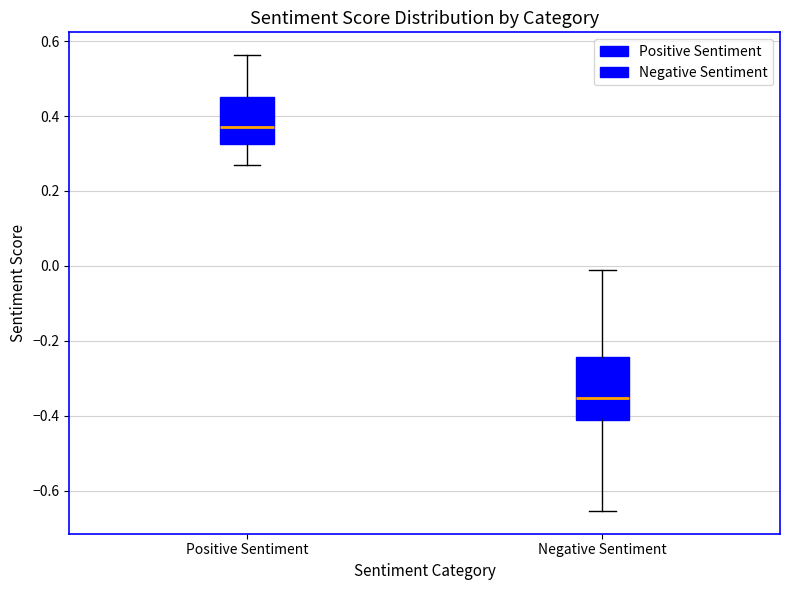

Comparing the boxes themselves (not the whiskers), which one is the tallest?

Negative Sentiment